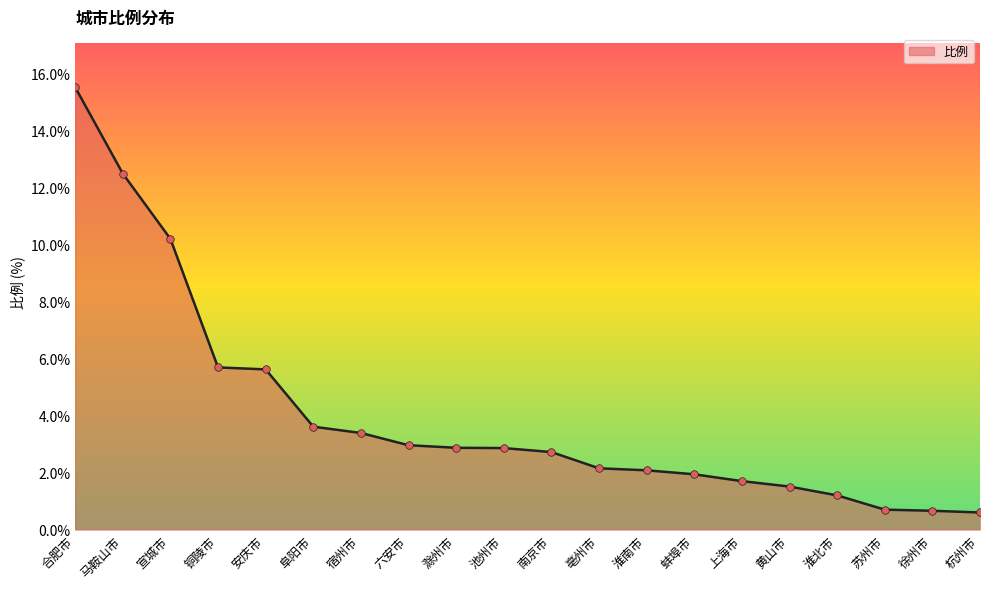

What is the change in value from 马鞍山市 to 苏州市?

-11.8